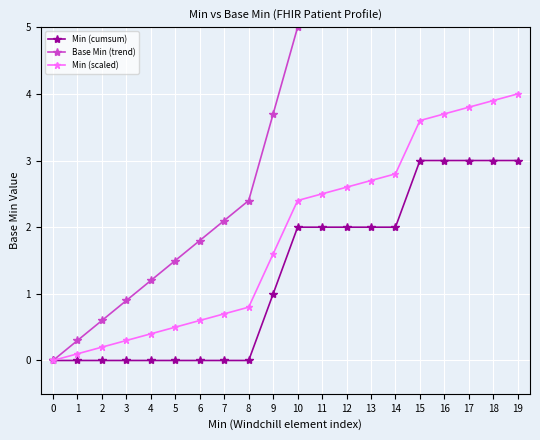

True or false: Min (cumsum) has a value of 3.0 at 19.

True